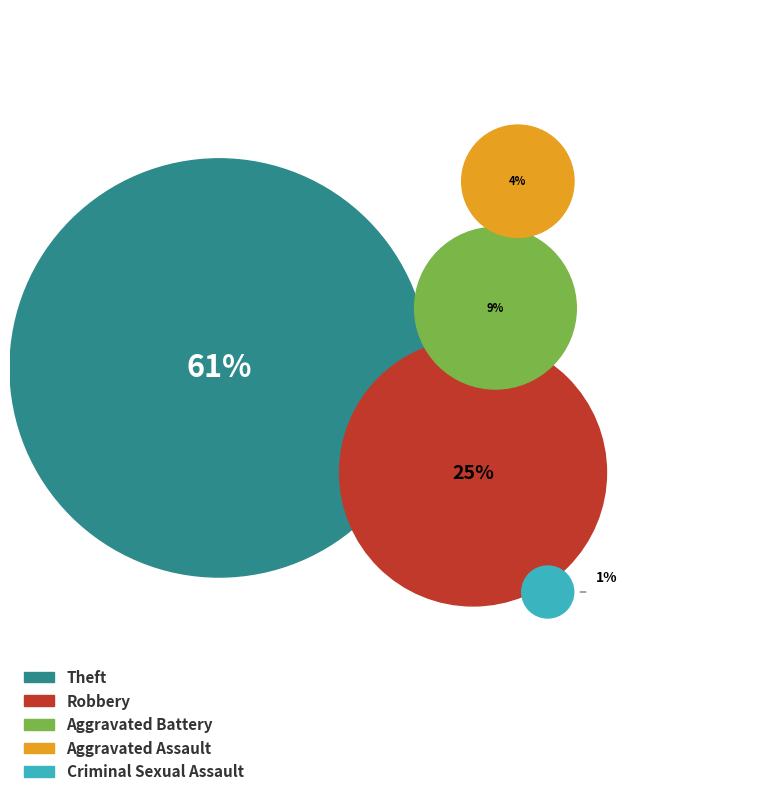

The Arson slice represents 12% of the pie. True or false?

False